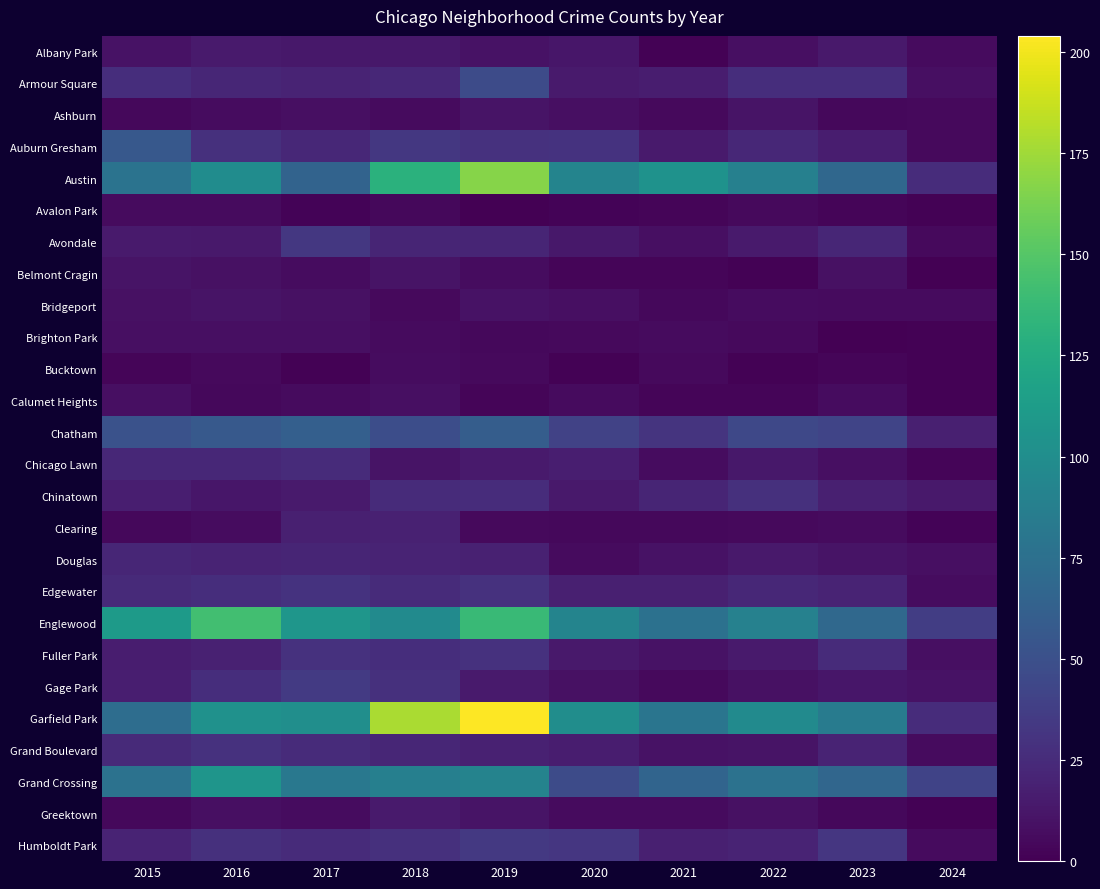

Reading right to left, what are all the values shown in this chart?

Albany Park: 2024=6	2023=14	2022=8	2021=1	2020=12	2019=10	2018=13	2017=13	2016=15	2015=10
Armour Square: 2024=8	2023=27	2022=27	2021=16	2020=15	2019=47	2018=23	2017=20	2016=22	2015=27
Ashburn: 2024=5	2023=4	2022=11	2021=5	2020=8	2019=11	2018=6	2017=8	2016=7	2015=4
Auburn Gresham: 2024=5	2023=16	2022=23	2021=15	2020=30	2019=29	2018=33	2017=23	2016=28	2015=56
Austin: 2024=26	2023=68	2022=89	2021=104	2020=92	2019=167	2018=130	2017=65	2016=99	2015=78
Avalon Park: 2024=1	2023=3	2022=5	2021=3	2020=2	2019=0	2018=4	2017=2	2016=6	2015=6
Avondale: 2024=5	2023=22	2022=15	2021=8	2020=13	2019=21	2018=21	2017=33	2016=14	2015=15
Belmont Cragin: 2024=0	2023=9	2022=1	2021=3	2020=3	2019=7	2018=11	2017=7	2016=9	2015=11
Bridgeport: 2024=6	2023=6	2022=7	2021=4	2020=8	2019=10	2018=5	2017=9	2016=11	2015=9
Brighton Park: 2024=1	2023=0	2022=5	2021=6	2020=5	2019=4	2018=6	2017=8	2016=8	2015=8
Bucktown: 2024=1	2023=3	2022=1	2021=5	2020=1	2019=5	2018=7	2017=1	2016=5	2015=3
Calumet Heights: 2024=1	2023=7	2022=3	2021=3	2020=6	2019=3	2018=8	2017=6	2016=4	2015=8
Chatham: 2024=18	2023=42	2022=44	2021=31	2020=40	2019=60	2018=48	2017=62	2016=57	2015=51
Chicago Lawn: 2024=3	2023=8	2022=13	2021=7	2020=17	2019=15	2018=11	2017=25	2016=23	2015=23
Chinatown: 2024=14	2023=18	2022=28	2021=21	2020=14	2019=26	2018=25	2017=15	2016=12	2015=17
Clearing: 2024=2	2023=6	2022=5	2021=4	2020=4	2019=5	2018=19	2017=18	2016=7	2015=4
Douglas: 2024=8	2023=11	2022=14	2021=10	2020=6	2019=19	2018=20	2017=21	2016=20	2015=22
Edgewater: 2024=7	2023=20	2022=23	2021=18	2020=18	2019=29	2018=25	2017=30	2016=27	2015=24
Englewood: 2024=37	2023=69	2022=90	2021=76	2020=92	2019=138	2018=98	2017=107	2016=142	2015=111
Fuller Park: 2024=8	2023=25	2022=15	2021=10	2020=14	2019=29	2018=27	2017=29	2016=19	2015=16
Gage Park: 2024=10	2023=12	2022=9	2021=5	2020=9	2019=15	2018=28	2017=35	2016=27	2015=17
Garfield Park: 2024=26	2023=85	2022=98	2021=79	2020=100	2019=204	2018=178	2017=101	2016=103	2015=73
Grand Boulevard: 2024=6	2023=20	2022=11	2021=10	2020=16	2019=19	2018=22	2017=25	2016=29	2015=24
Grand Crossing: 2024=41	2023=67	2022=77	2021=66	2020=47	2019=91	2018=88	2017=82	2016=106	2015=77
Greektown: 2024=1	2023=4	2022=9	2021=6	2020=6	2019=11	2018=15	2017=7	2016=8	2015=4
Humboldt Park: 2024=6	2023=32	2022=20	2021=18	2020=32	2019=34	2018=28	2017=25	2016=28	2015=20